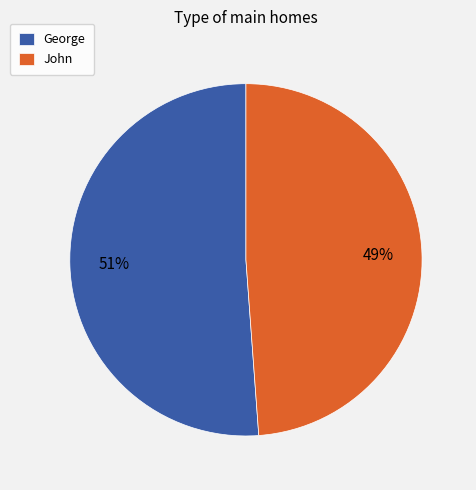

To the nearest percent, what portion does George represent?

51%